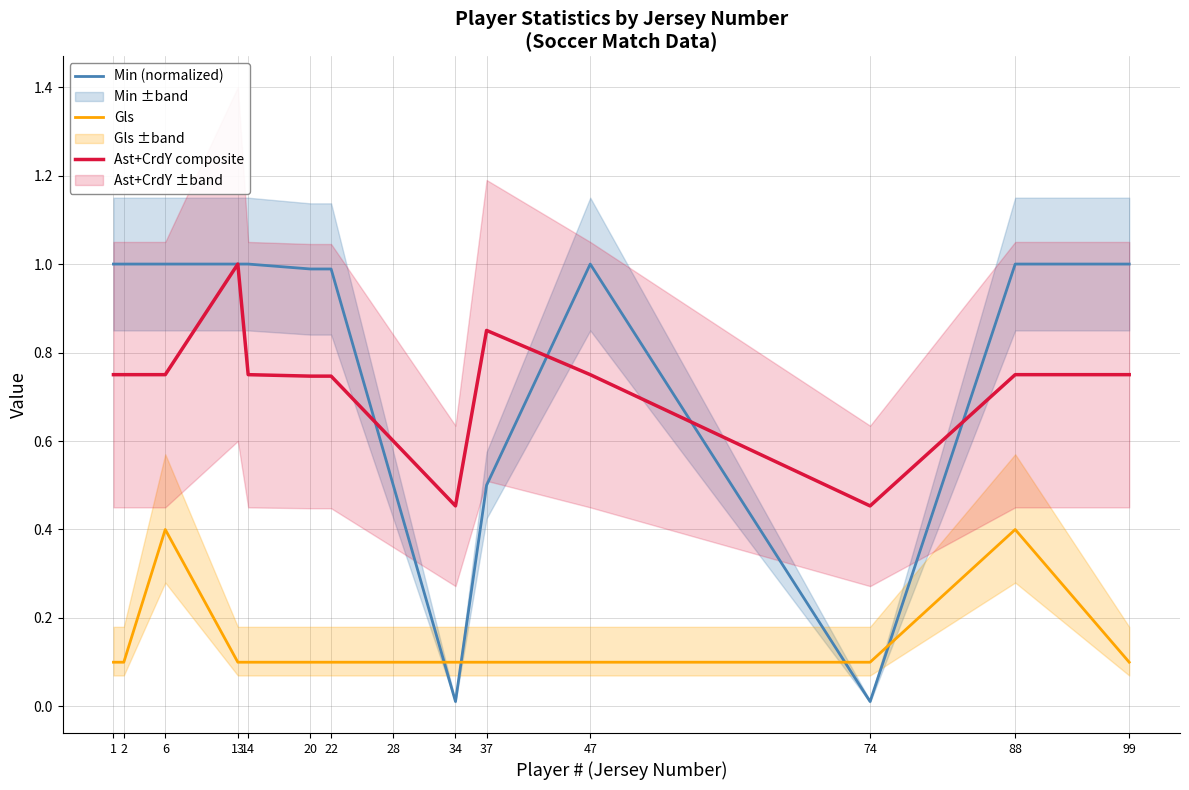

Rank the series at 28 from highest to lowest value.

Ast+CrdY composite, Min (normalized), Gls